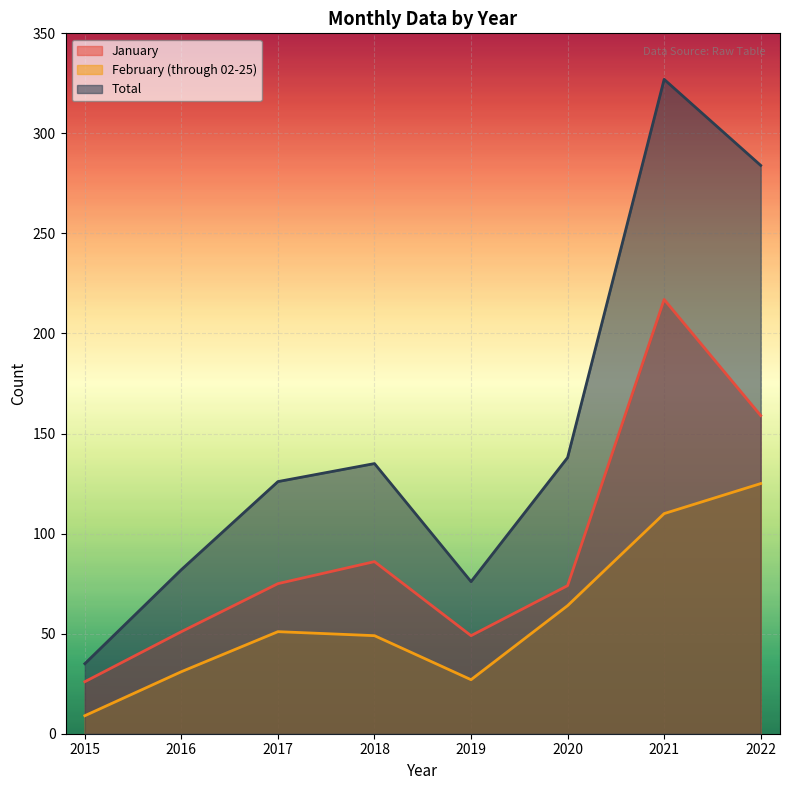

Which series has the largest total across all categories?

Total